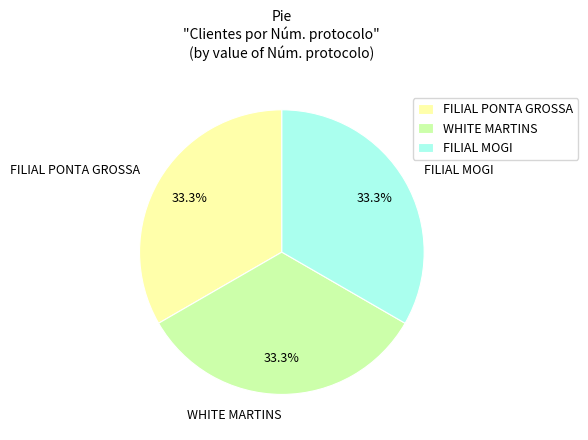

What is the ratio of the value at FILIAL MOGI to the value at FILIAL PONTA GROSSA?

1.0